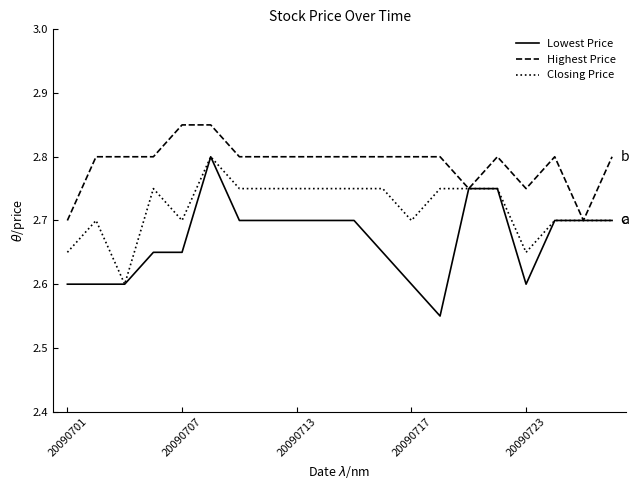

Rank the series by their average value, from lowest to highest.

Lowest Price, Closing Price, Highest Price